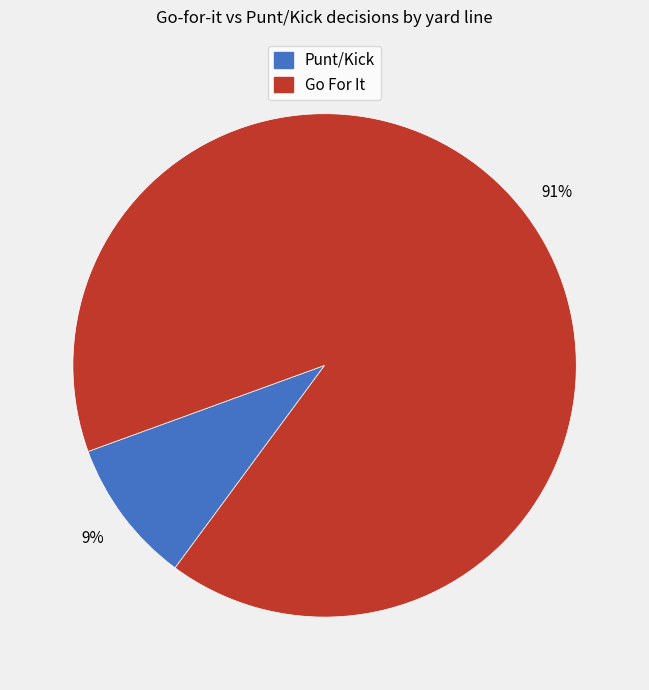

How many slices are in this pie chart?

2